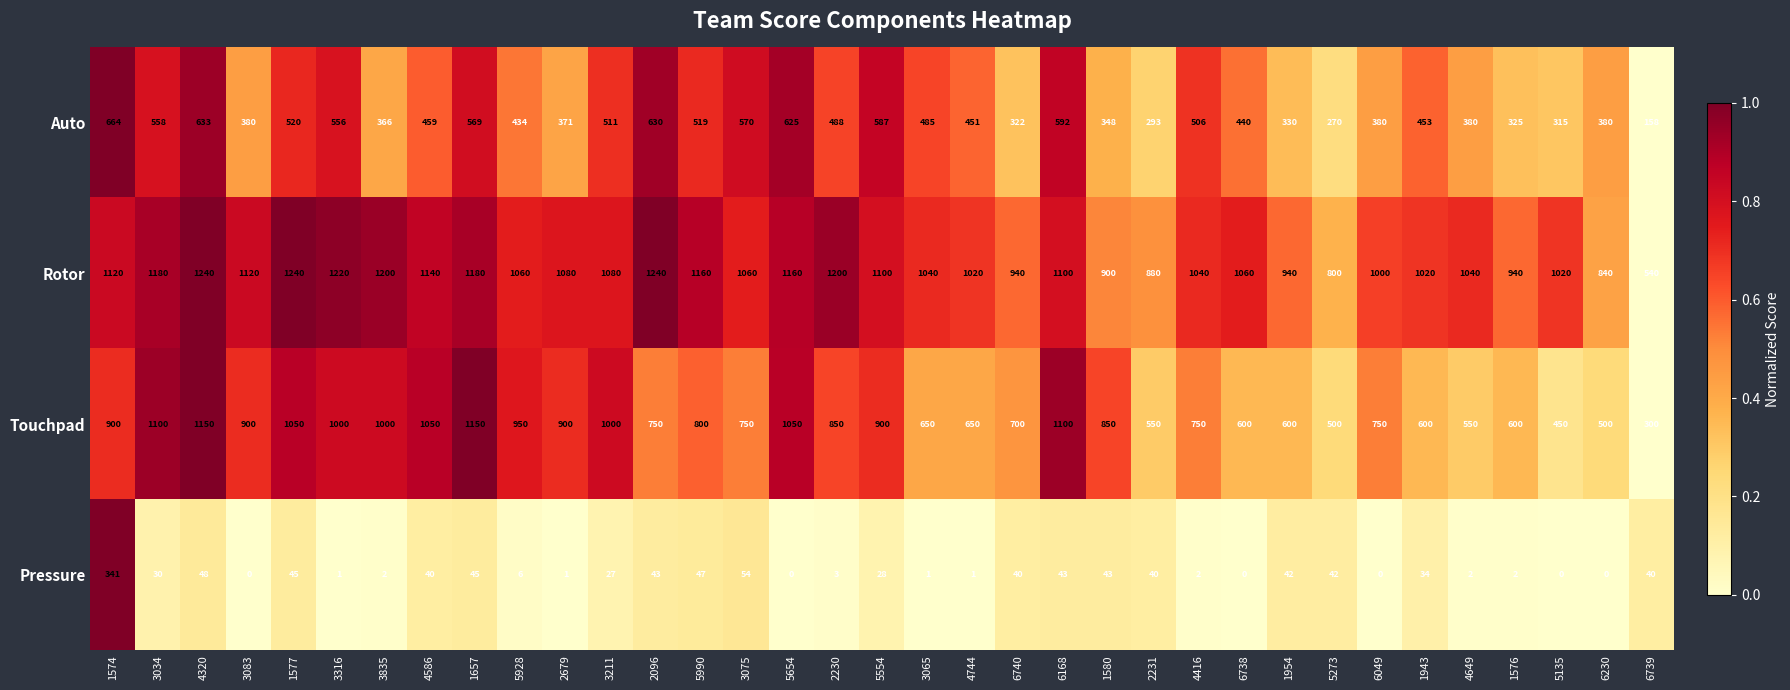

True or false: Auto has a value of 556 at 3316.

True